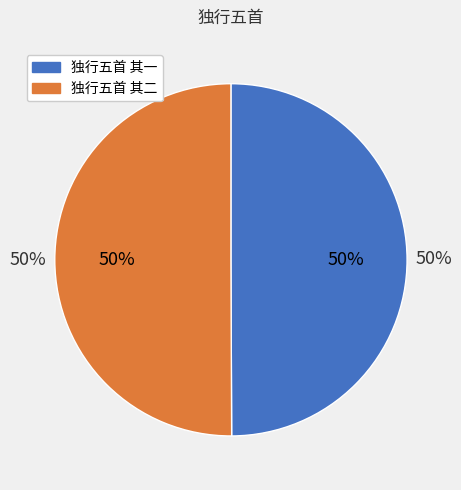

Is it true that 独行五首 其一 is 50% of the pie?

True